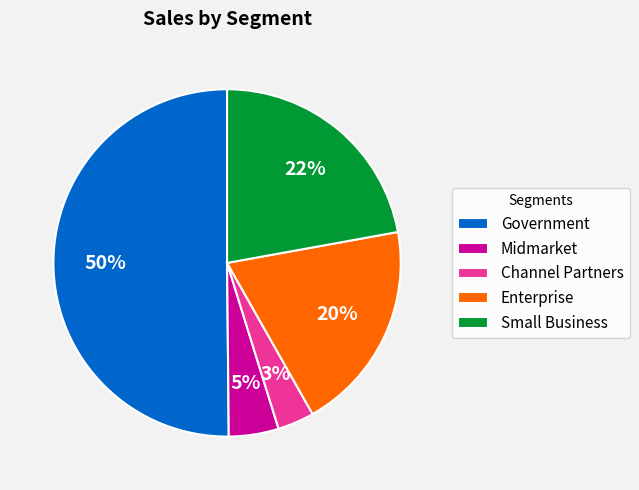

Rank the categories by value from lowest to highest.

Channel Partners, Midmarket, Enterprise, Small Business, Government